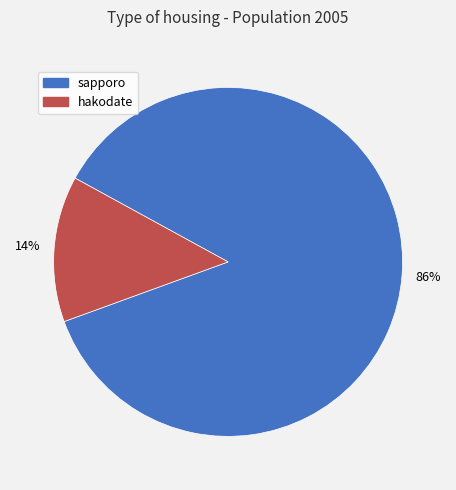

How many slices are in this pie chart?

2